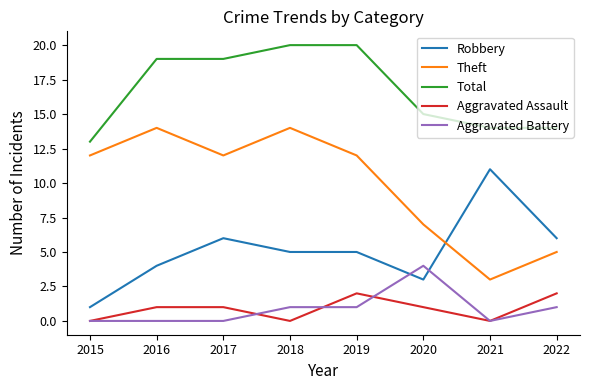

Which series changed the most between 2018 and 2022?

Theft